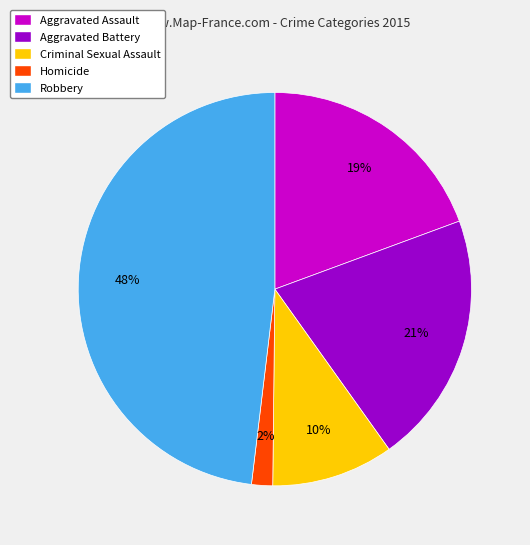

To the nearest percent, what portion does Robbery represent?

48%